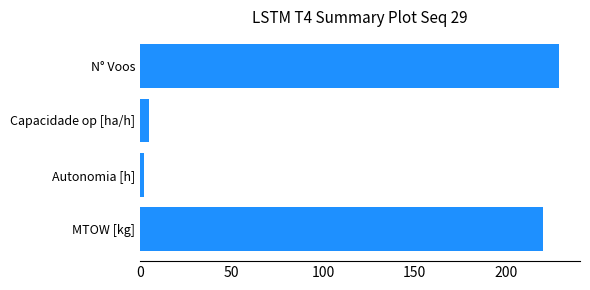

What is the maximum value shown in the chart?

229.0